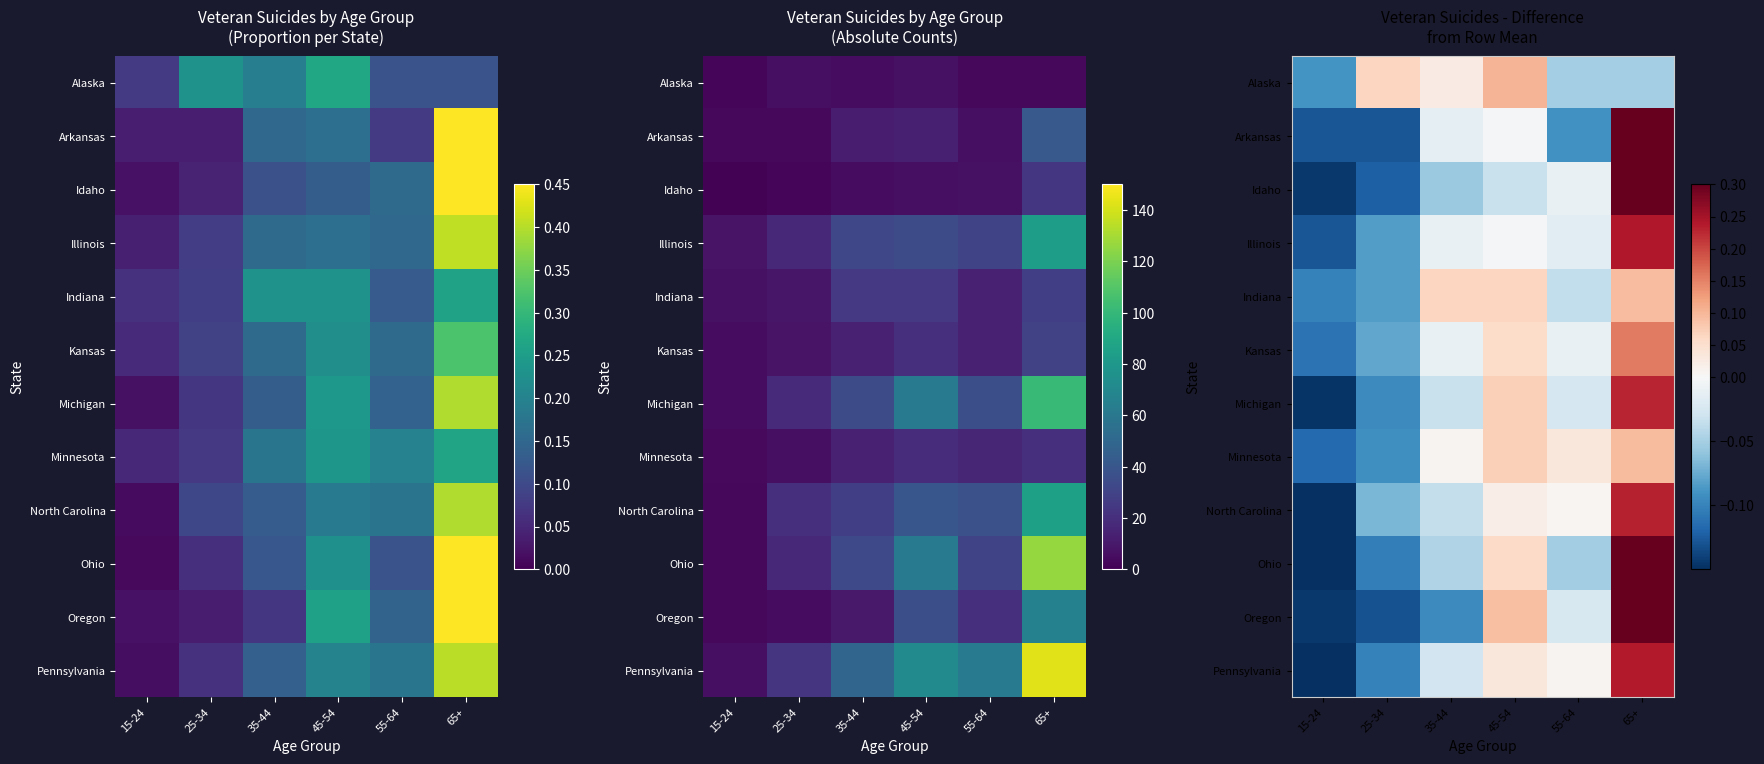

Which category has the lowest value in the Idaho series?

15-24